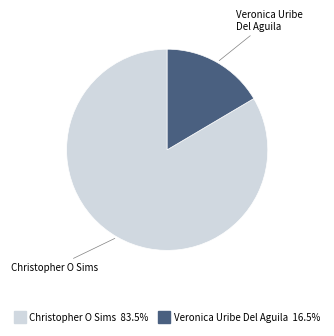

Is the sum of Veronica Uribe Del Aguila and Christopher O Sims greater than half?

Yes